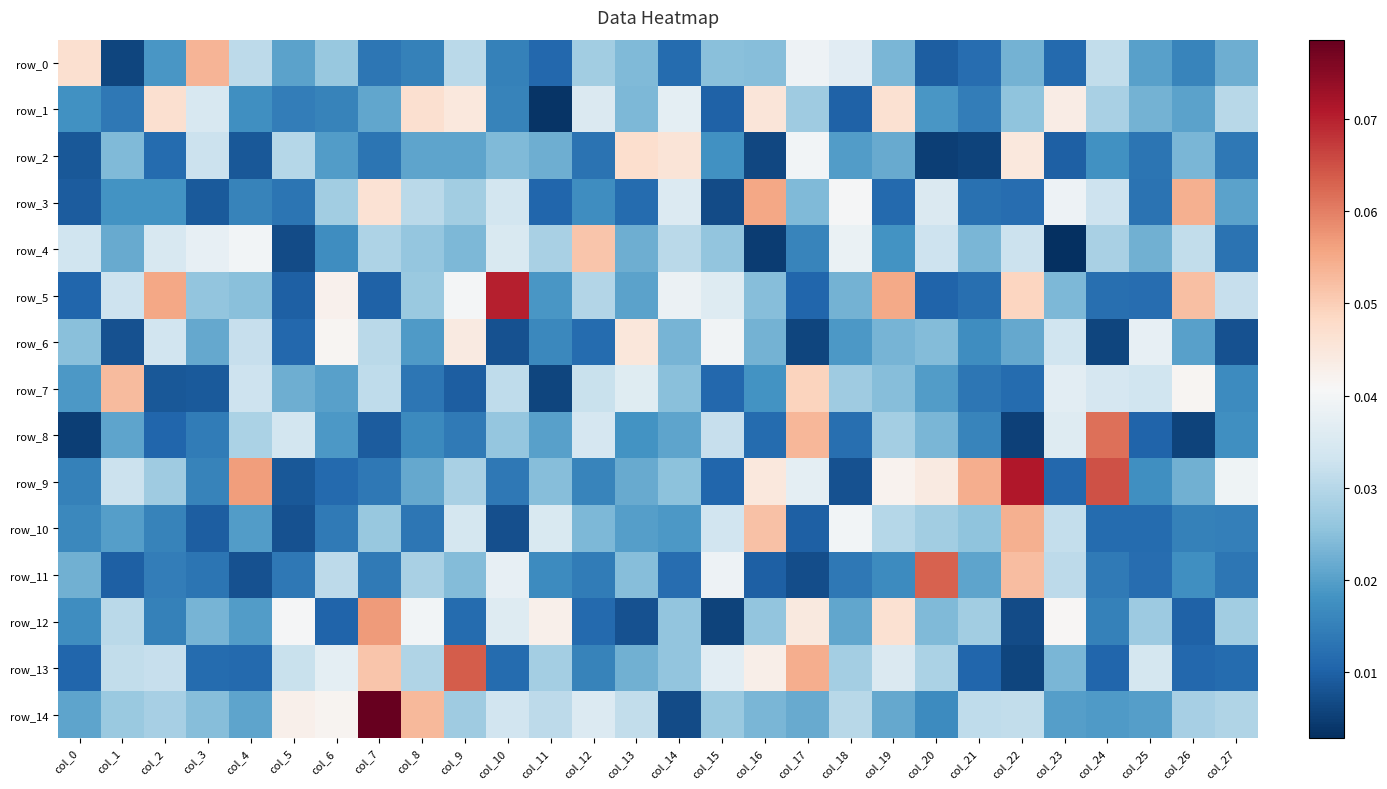

Rank the categories by row_14 value from highest to lowest.

col_7, col_8, col_5, col_6, col_12, col_10, col_13, col_22, col_21, col_11, col_18, col_27, col_2, col_26, col_9, col_1, col_15, col_3, col_16, col_17, col_19, col_0, col_4, col_23, col_25, col_24, col_20, col_14